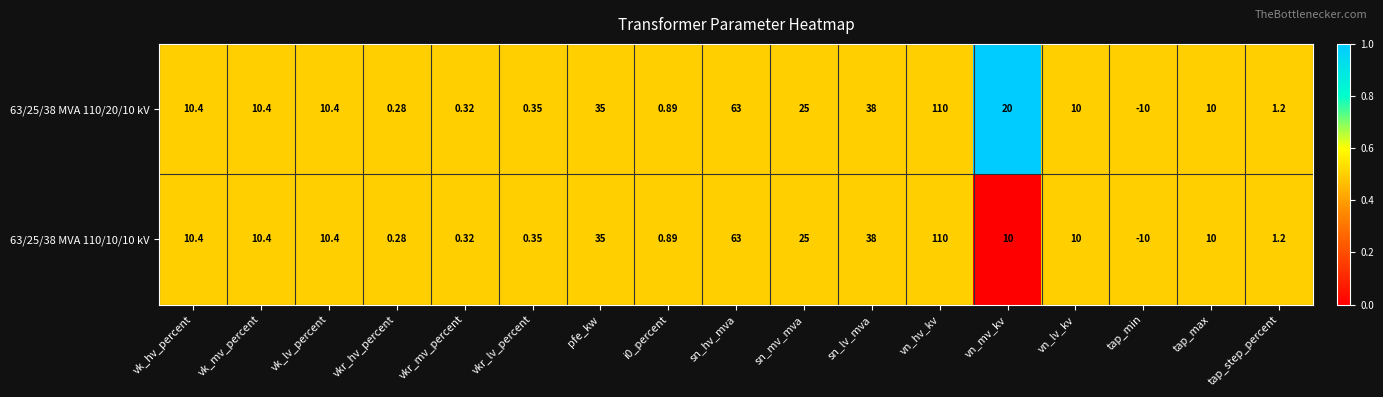

Is the value of 63/25/38 MVA 110/20/10 kV at vk_mv_percent greater than the value of 63/25/38 MVA 110/10/10 kV at tap_step_percent?

Yes